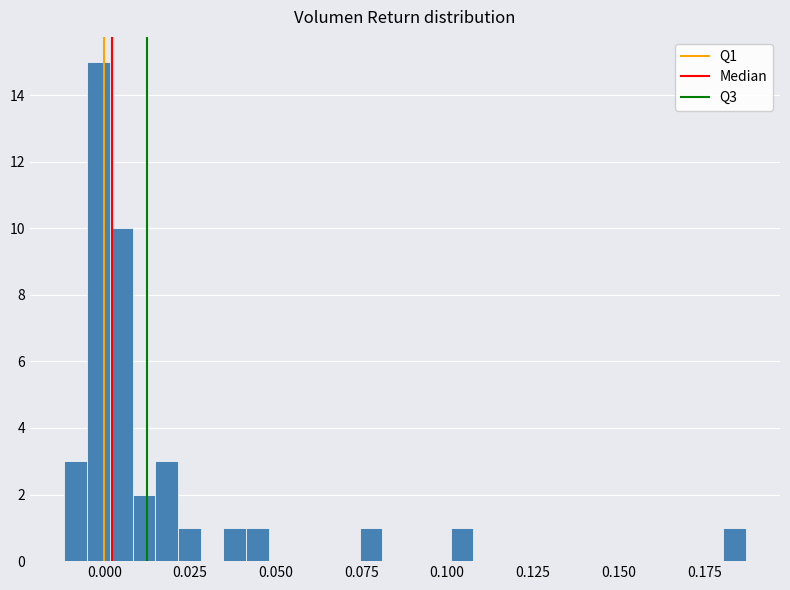

Around what value on the x-axis is the tallest bar? Give the approximate position of its centre, as read against the axis.

0.000